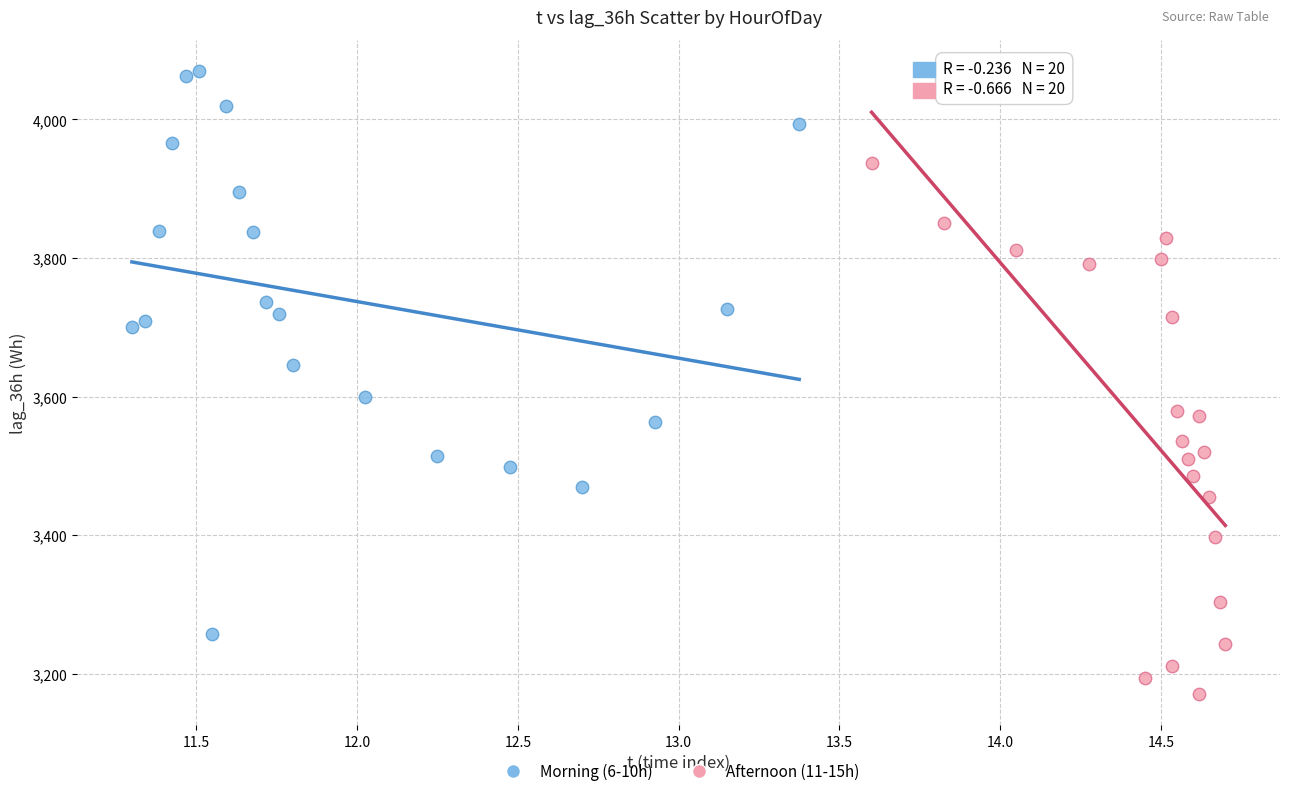

Which series has the widest spread of Y values?

Morning (6-10h)